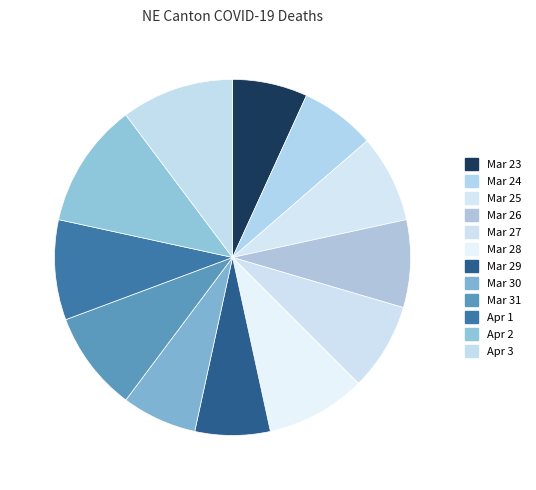

Count the number of slices in the pie.

12